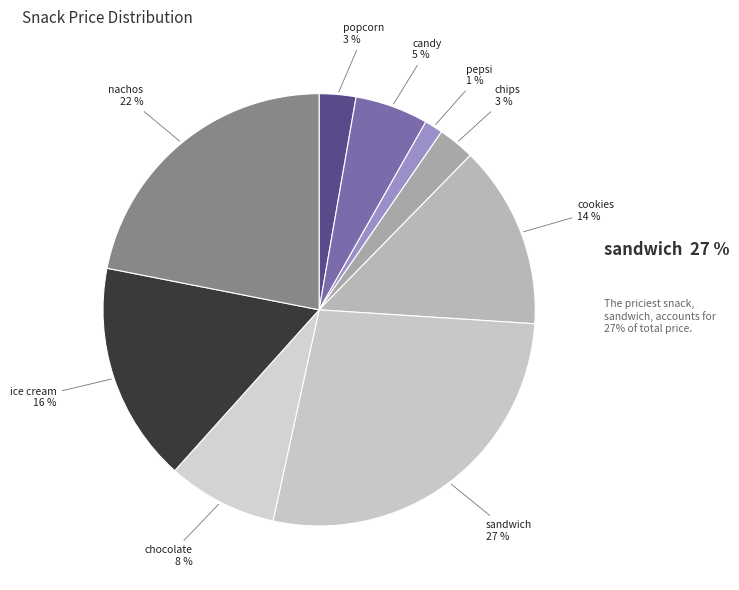

Which category has the smallest portion of the pie?

pepsi